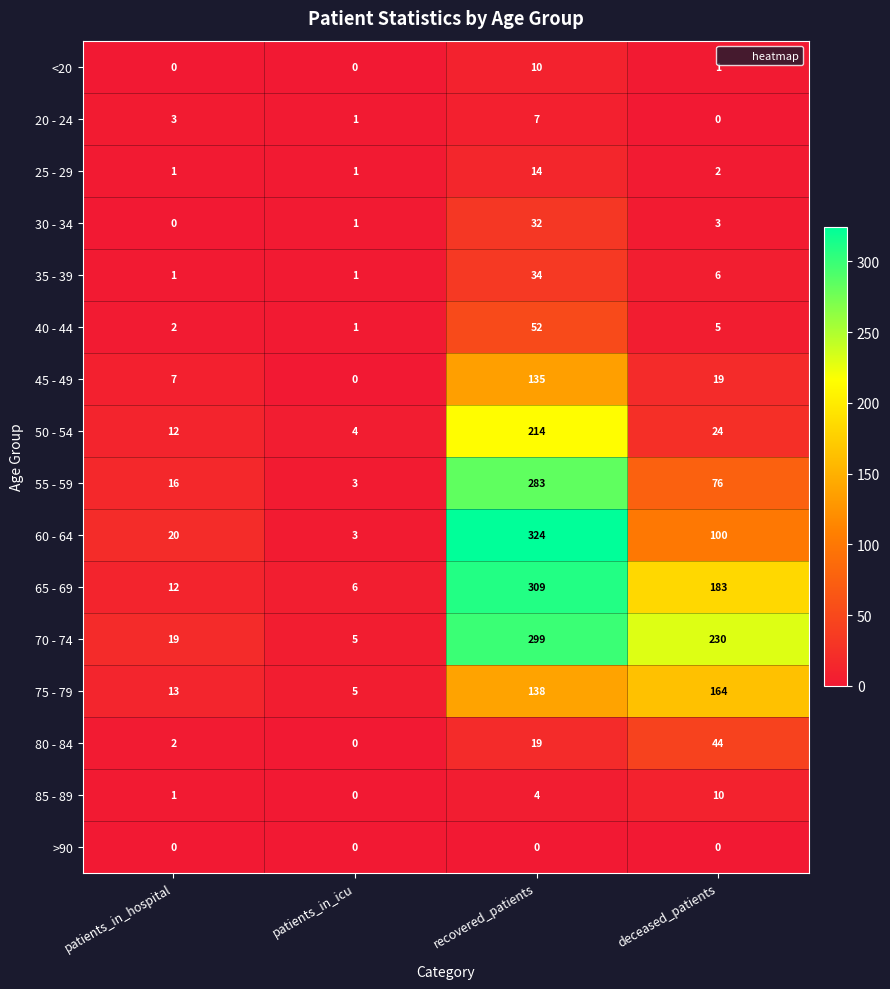

What is the maximum value shown in the chart?

324